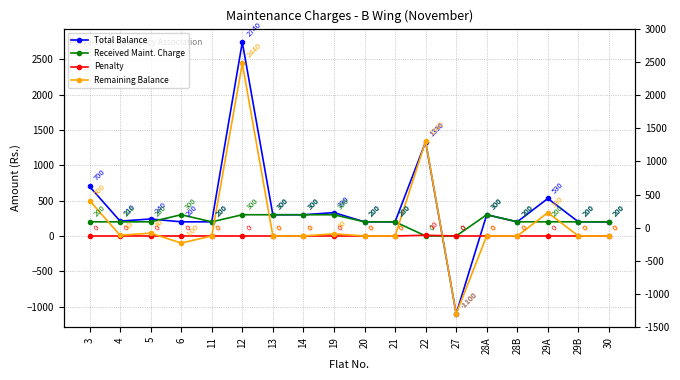

What position from the right is 14?

11